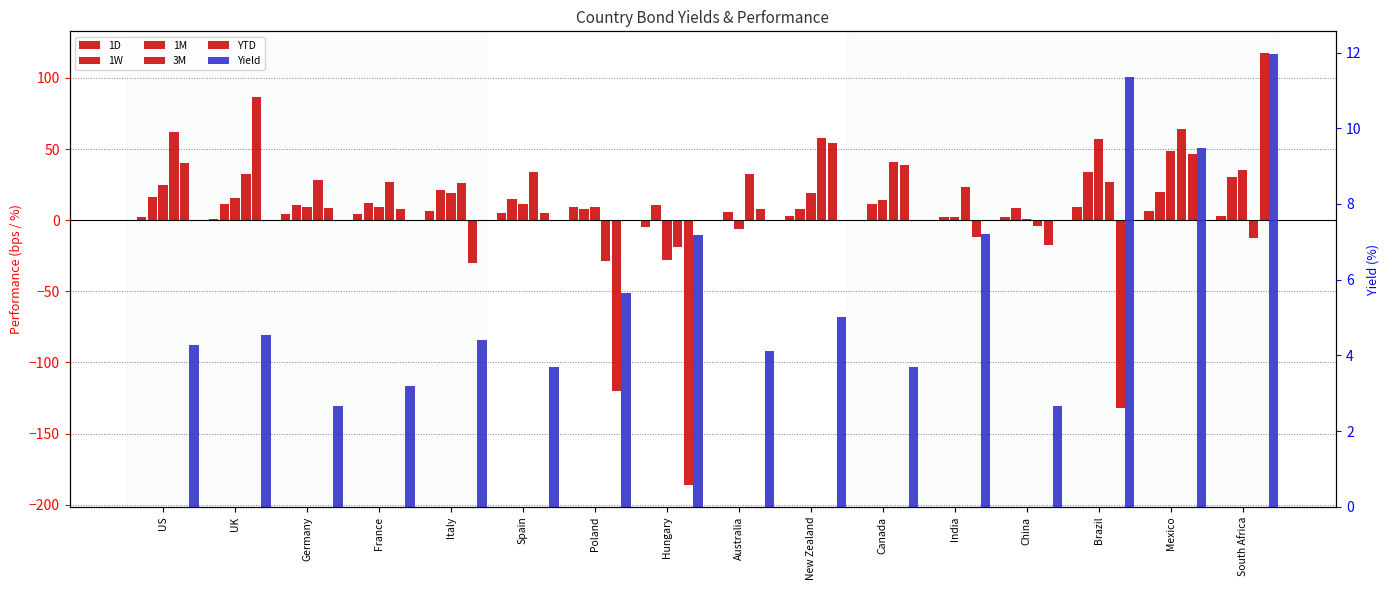

Reading left to right, extract all data points from this chart.

1D: 2.0	0.8	4.2	4.7	6.3	5.0	9.2	-5.0	-0.6	3.3	-0.6	0.2	2.5	9.2	6.3	3.1
1W: 16.6	11.1	10.9	12.0	21.0	14.6	7.7	11.0	5.8	7.7	11.2	2.2	8.4	33.8	19.6	30.7
1M: 24.6	15.4	9.3	9.3	19.2	11.4	9.0	-27.8	-6.5	19.2	14.3	2.0	0.9	56.8	48.4	35.6
3M: 62.0	32.7	28.2	27.0	26.2	33.8	-29.0	-18.6	32.6	58.1	41.1	23.1	-4.4	26.8	64.4	-12.2
YTD: 40.5	86.5	8.7	7.7	-29.8	5.3	-119.8	-186.2	7.9	54.0	38.8	-11.9	-17.2	-131.9	46.9	117.6
Yield: 4.3	4.5	2.7	3.2	4.4	3.7	5.6	7.2	4.1	5.0	3.7	7.2	2.7	11.4	9.5	12.0